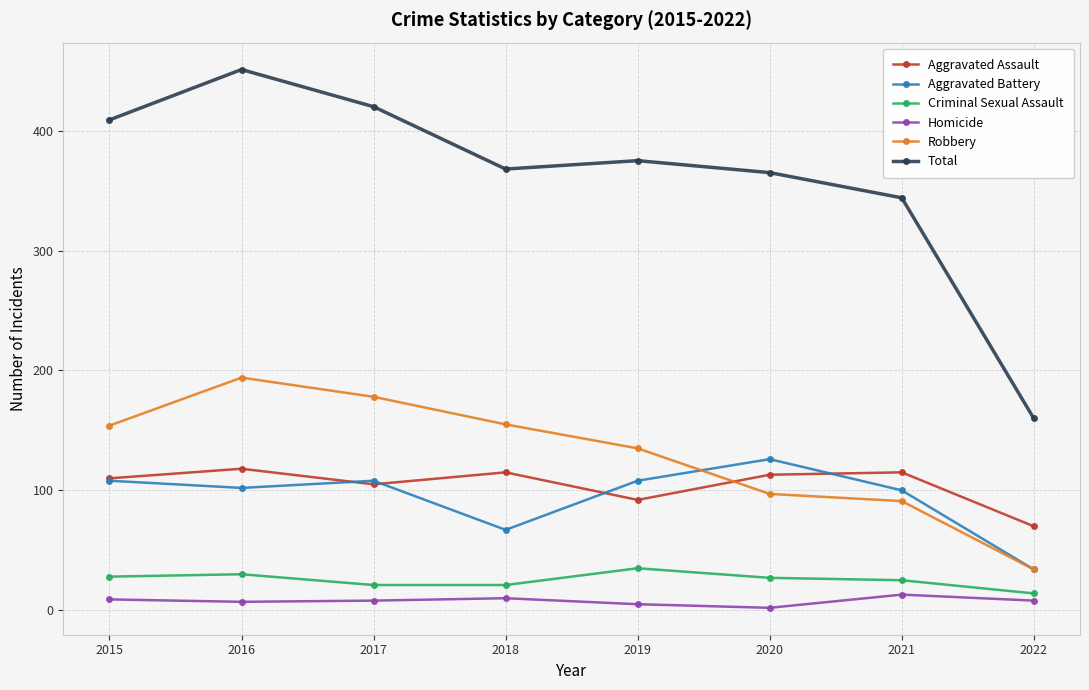

True or false: Robbery and Total cross at least once.

False